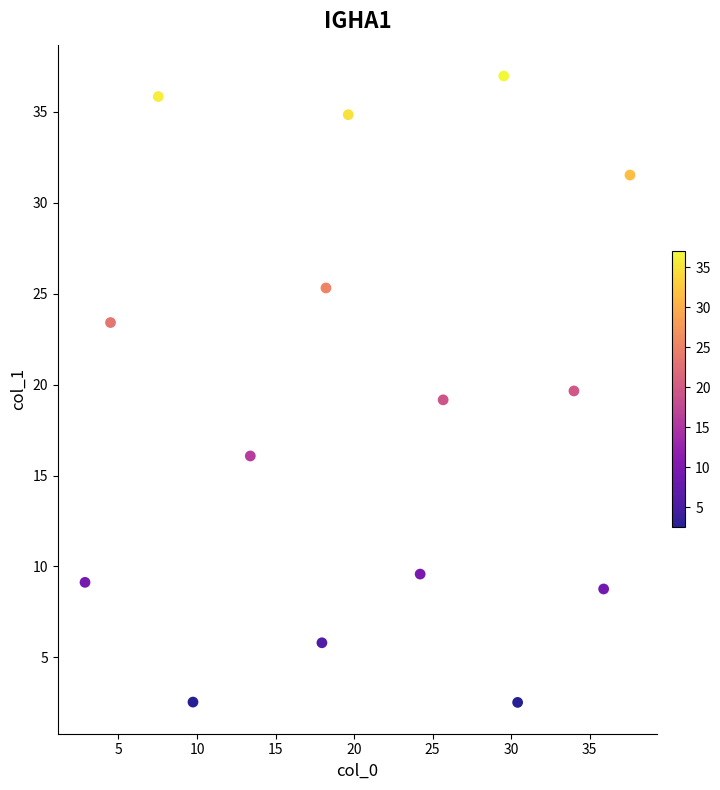

What is the range of X values (max minus min)?

34.7